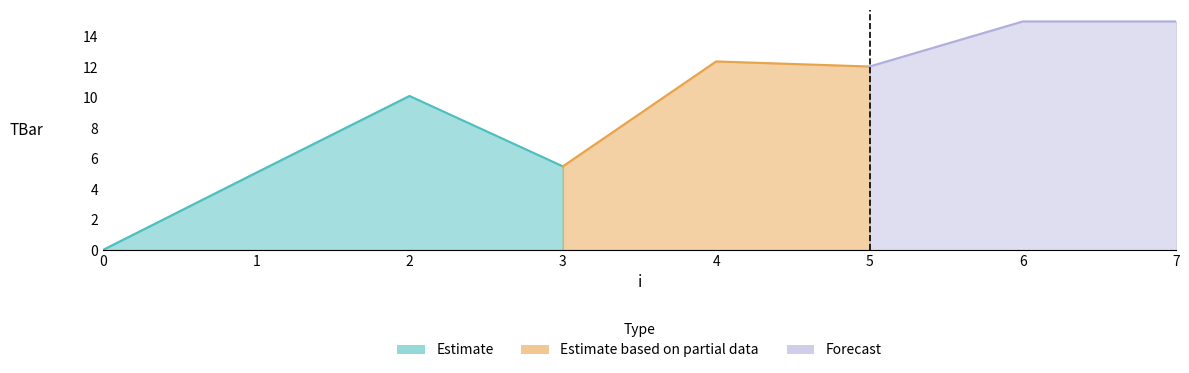

How many categories are shown in the chart?

8